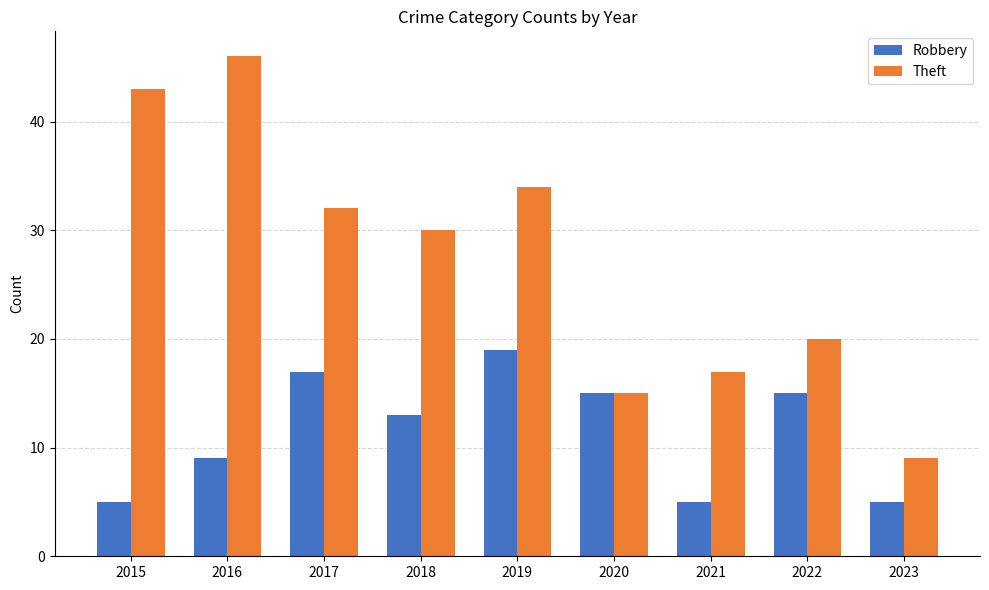

What is the sum of all Theft values?

246